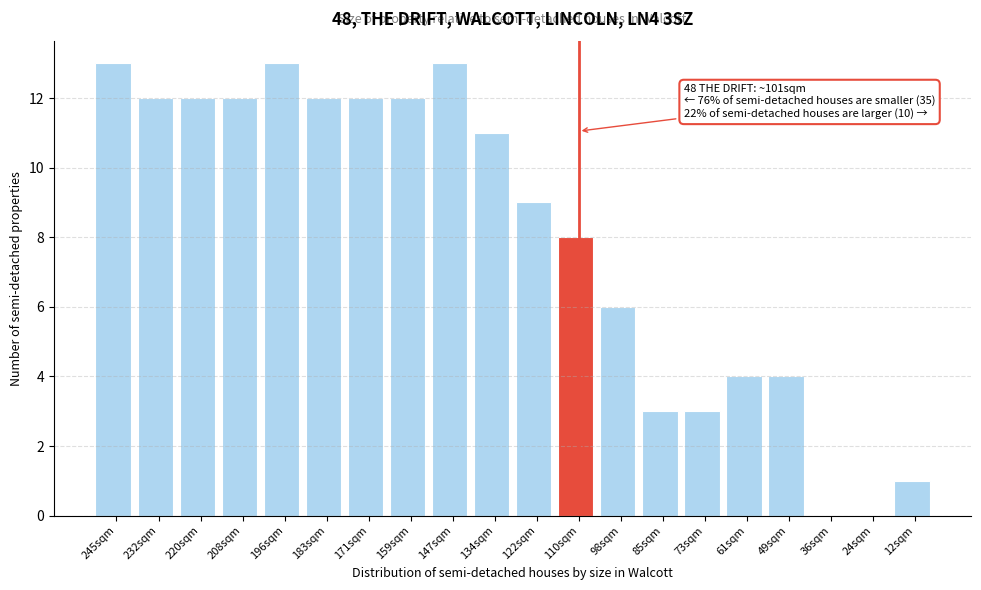

Reading left to right, list all the values displayed in this chart.

245sqm=13	232sqm=12	220sqm=12	208sqm=12	196sqm=13	183sqm=12	171sqm=12	159sqm=12	147sqm=13	134sqm=11	122sqm=9	110sqm=8	98sqm=6	85sqm=3	73sqm=3	61sqm=4	49sqm=4	36sqm=0	24sqm=0	12sqm=1